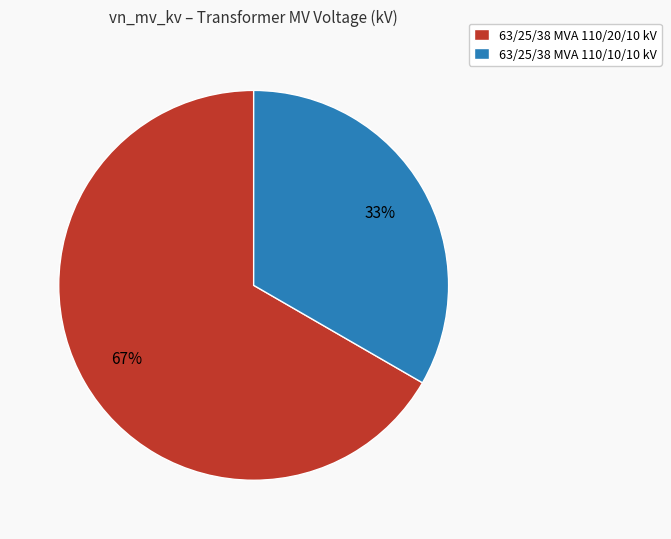

Does 63/25/38 MVA 110/10/10 kV represent more than half of the total?

No